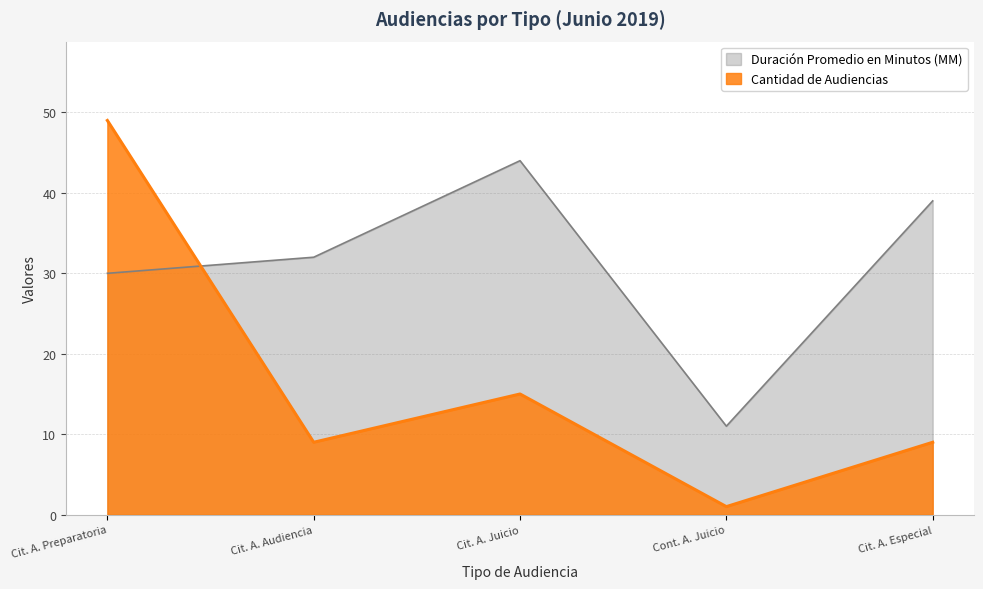

What is the average value of the Cantidad de Audiencias series?

17